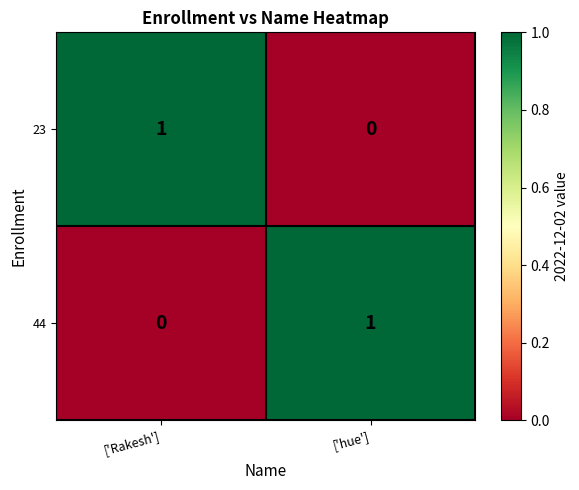

Is the value of 44 at ['hue'] greater than the value of 23 at ['hue']?

Yes